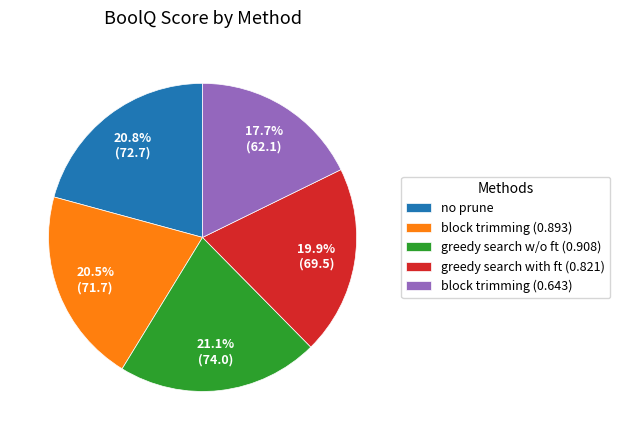

What is the smallest slice in the pie chart?

block trimming (0.643)